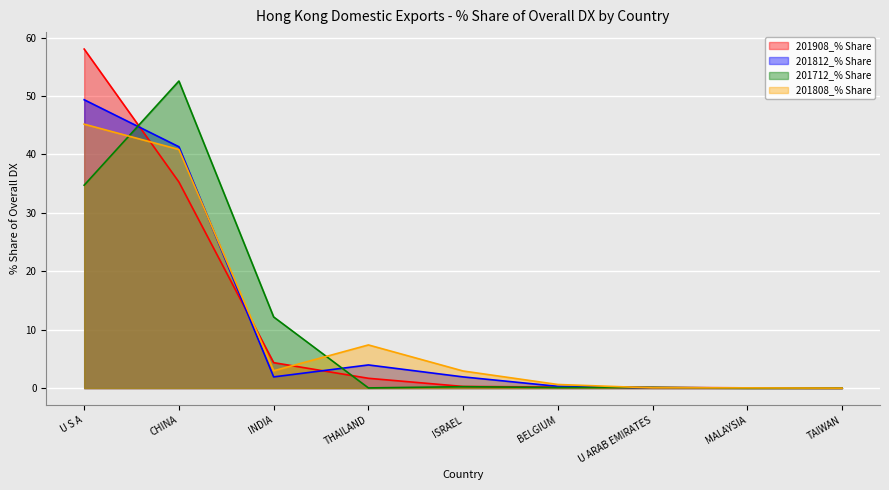

How many distinct data groups are displayed?

4